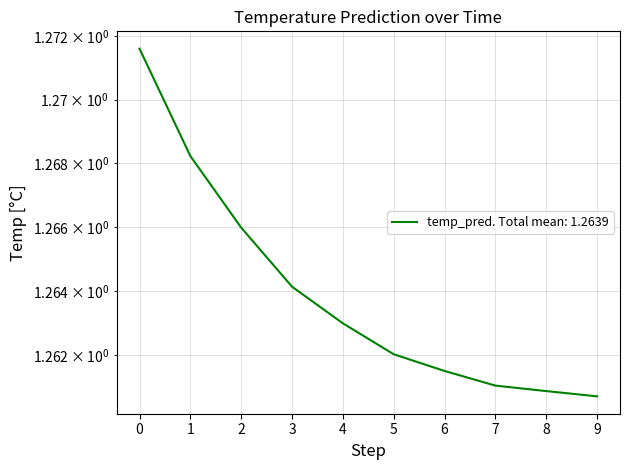

Count the number of data series in this chart.

1